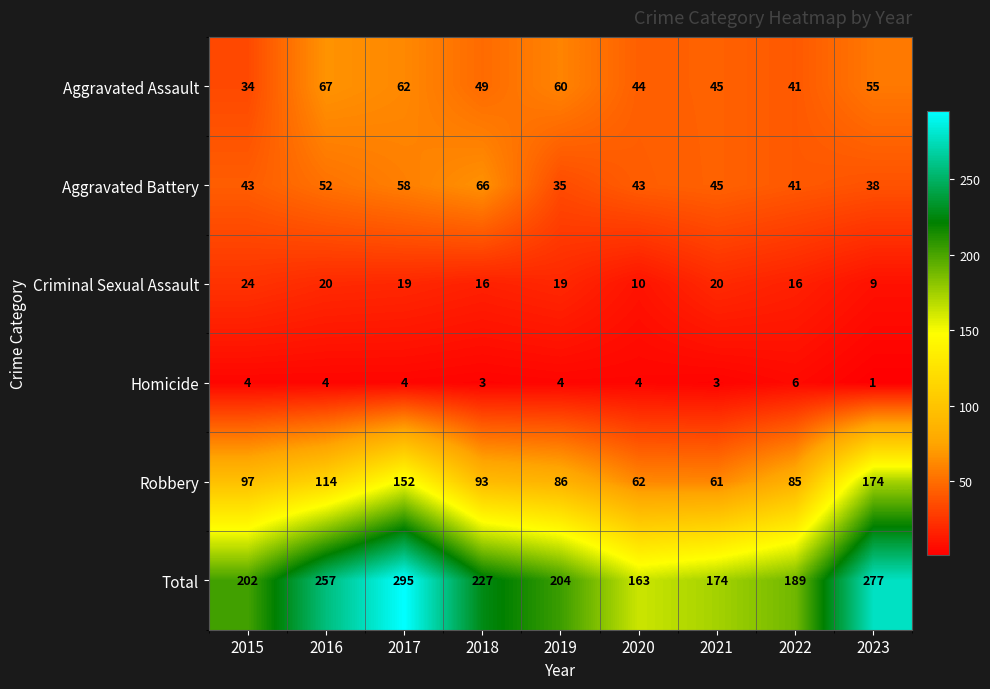

List the series in order of their peak value, highest first.

Total, Robbery, Aggravated Assault, Aggravated Battery, Criminal Sexual Assault, Homicide